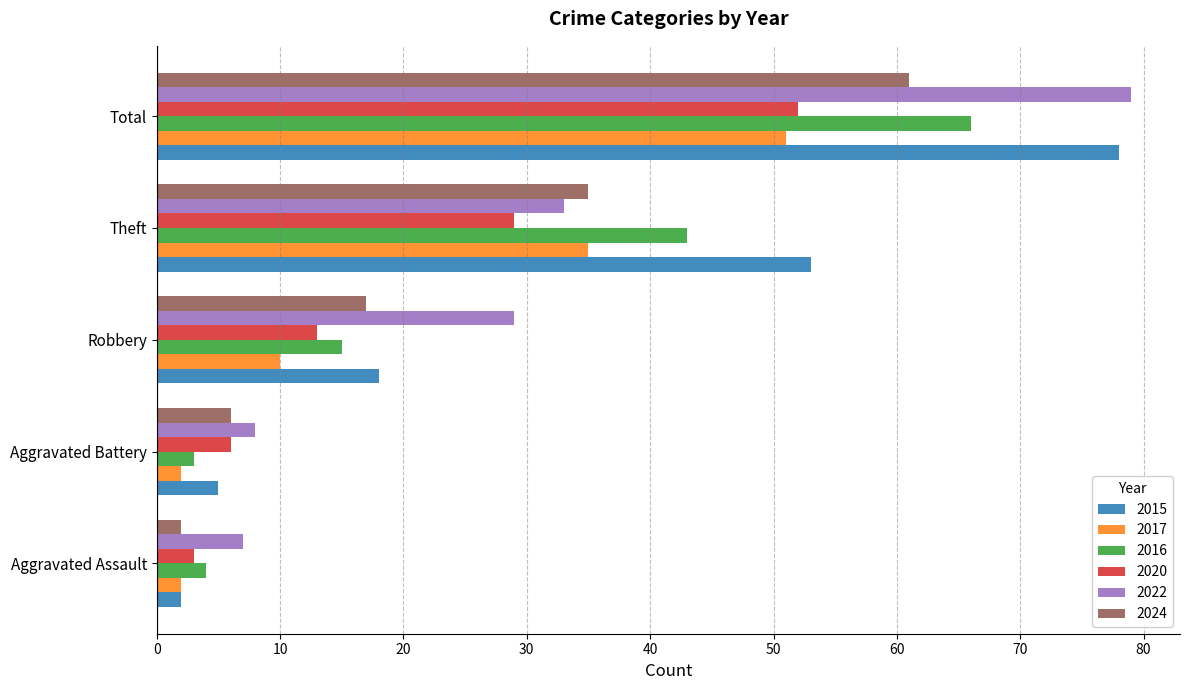

What is the difference between the highest and lowest values at Total?

28